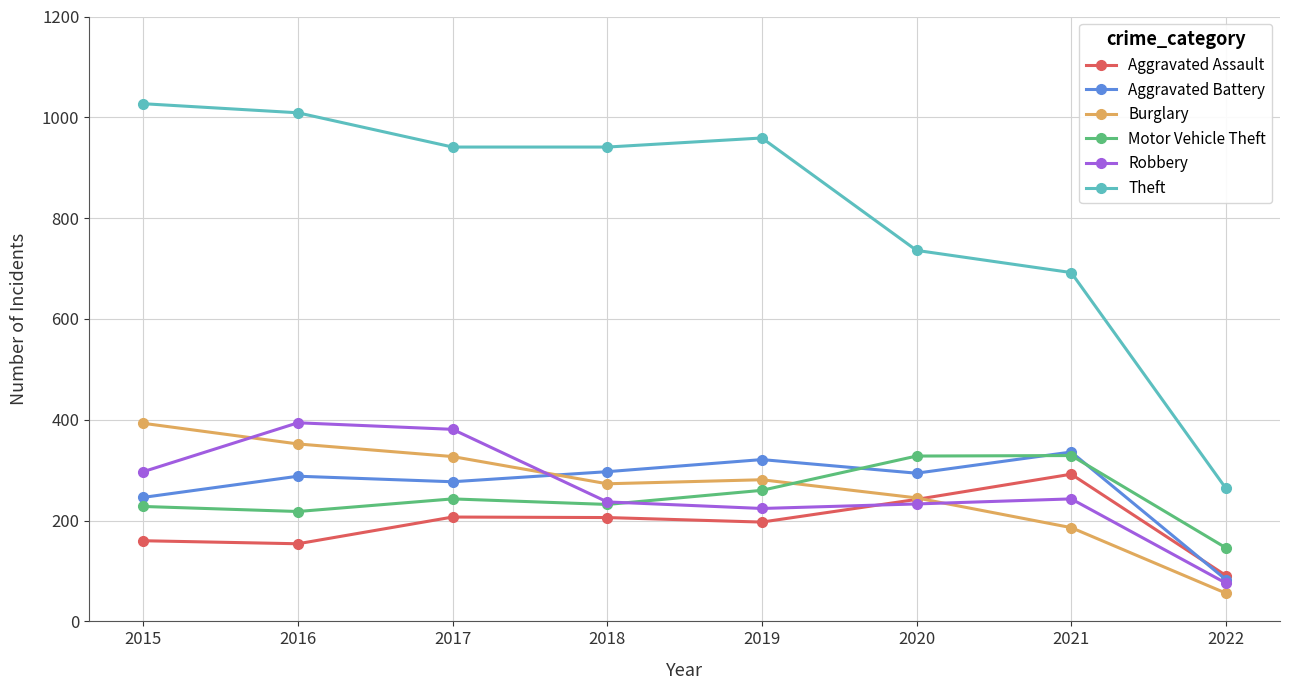

What is the sum of all Burglary values?

2113